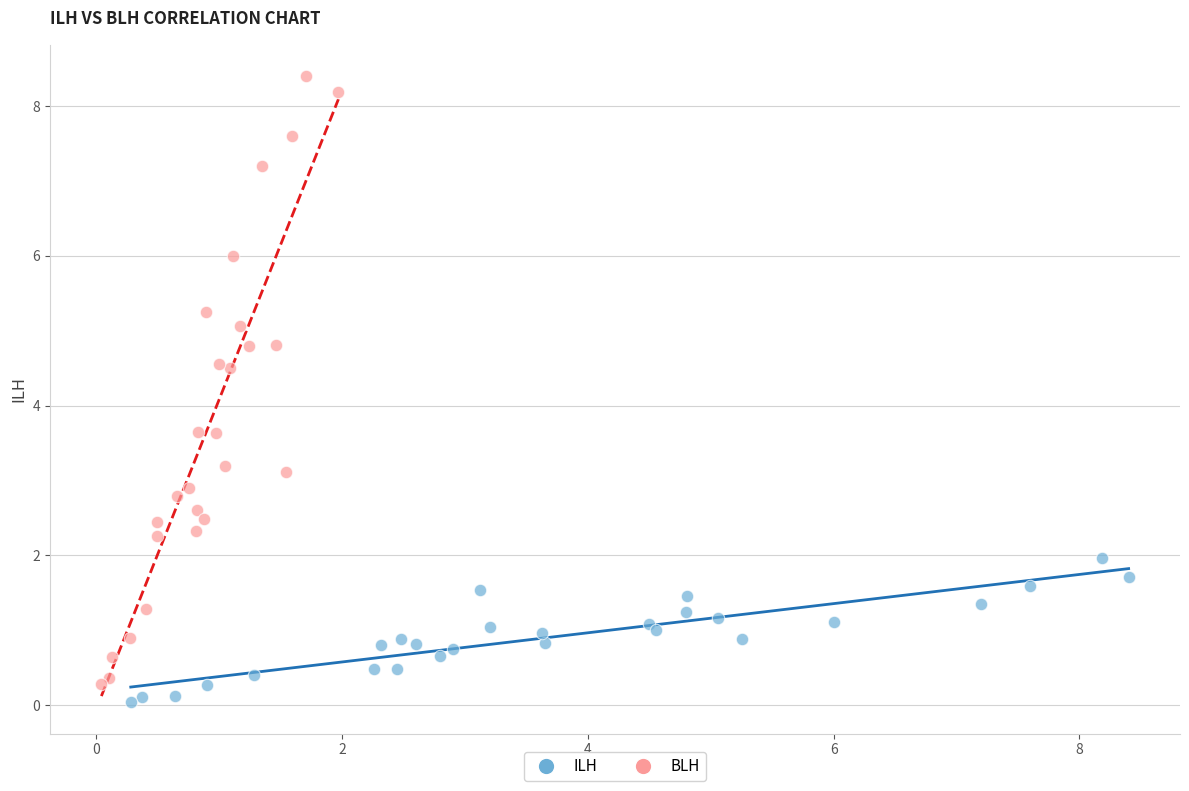

Which series contains the lowest Y value?

ILH